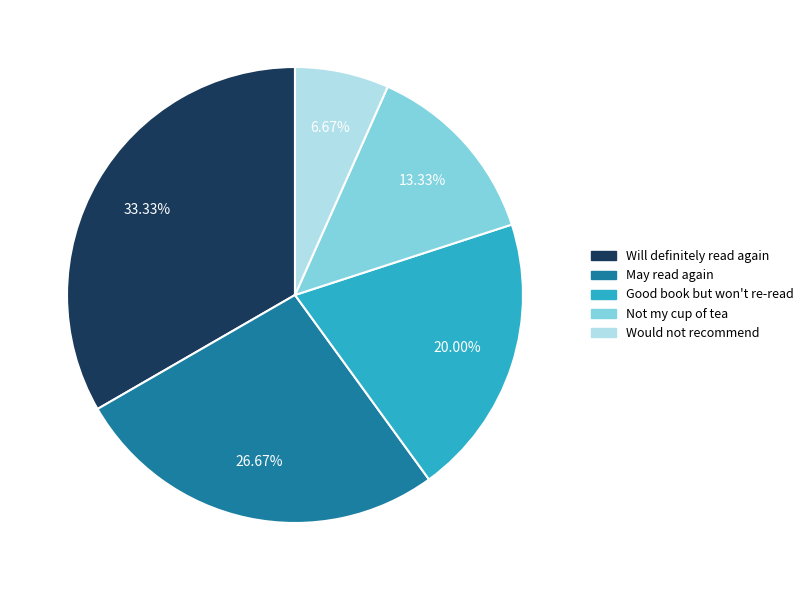

The Would not recommend slice represents 1% of the pie. True or false?

False